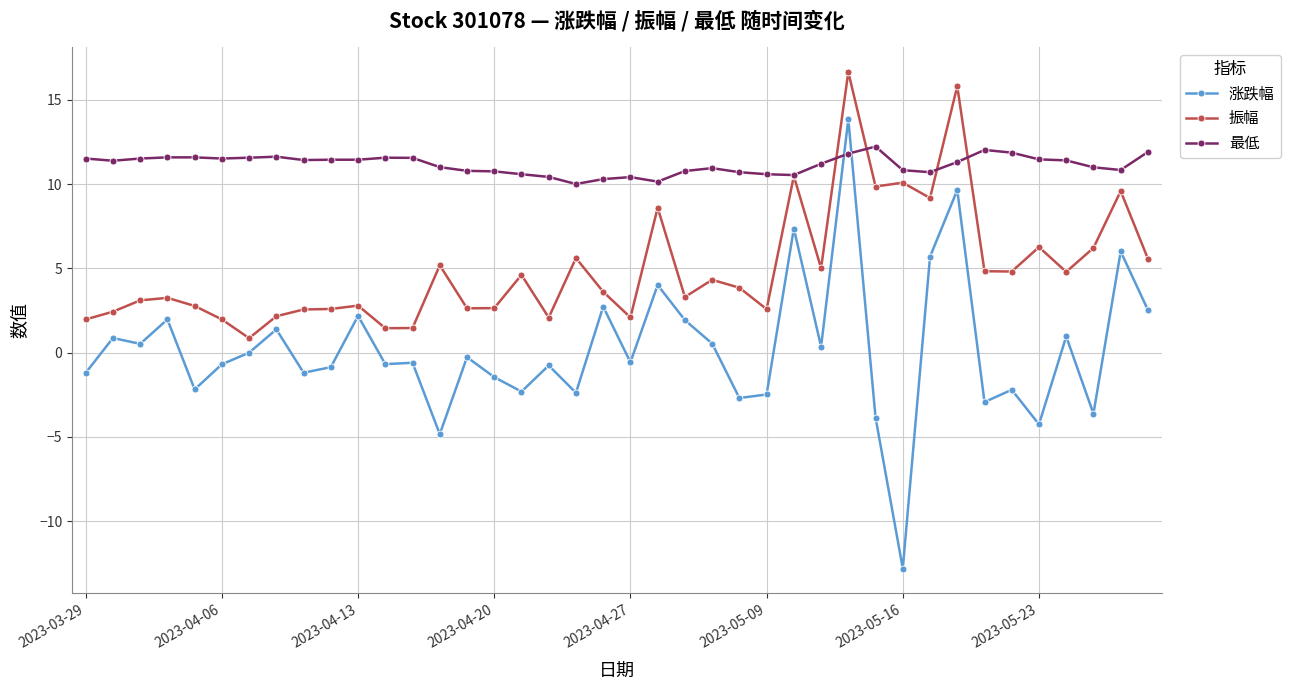

What are all the series names shown in the legend?

涨跌幅, 振幅, 最低